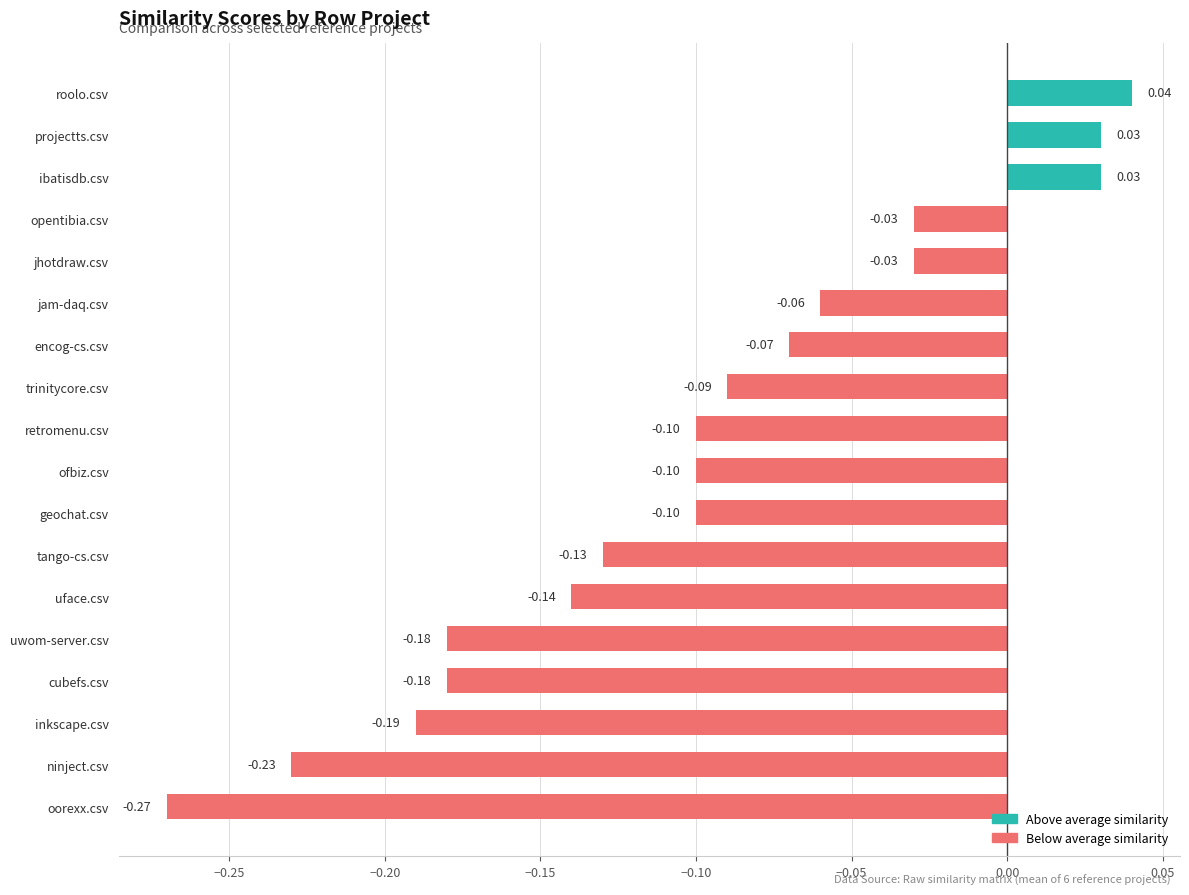

Which has a higher value, trinitycore.csv or ibatisdb.csv?

ibatisdb.csv